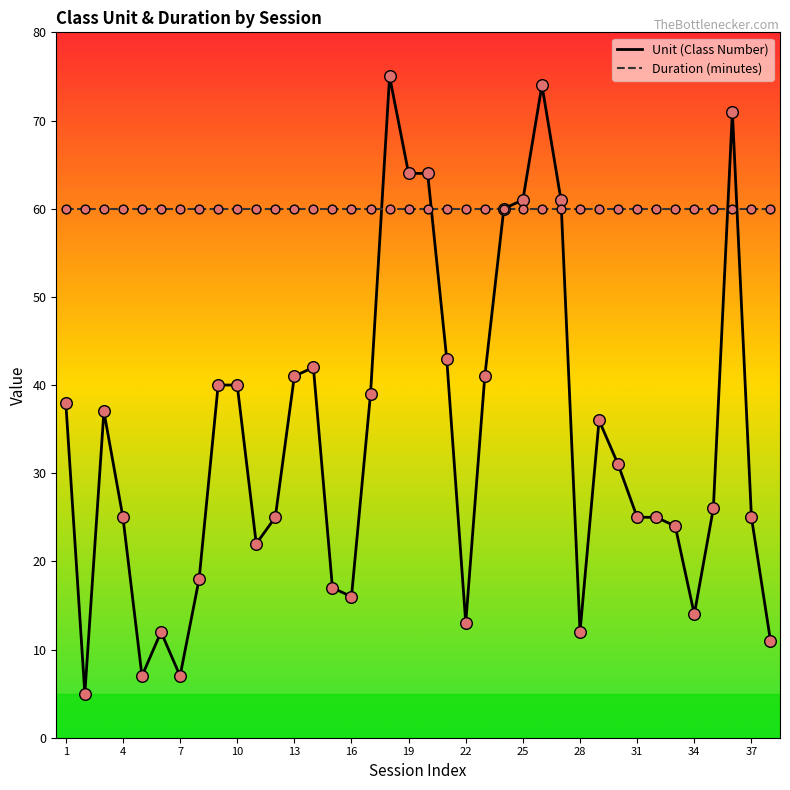

Which series has the largest total across all categories?

Duration (minutes)